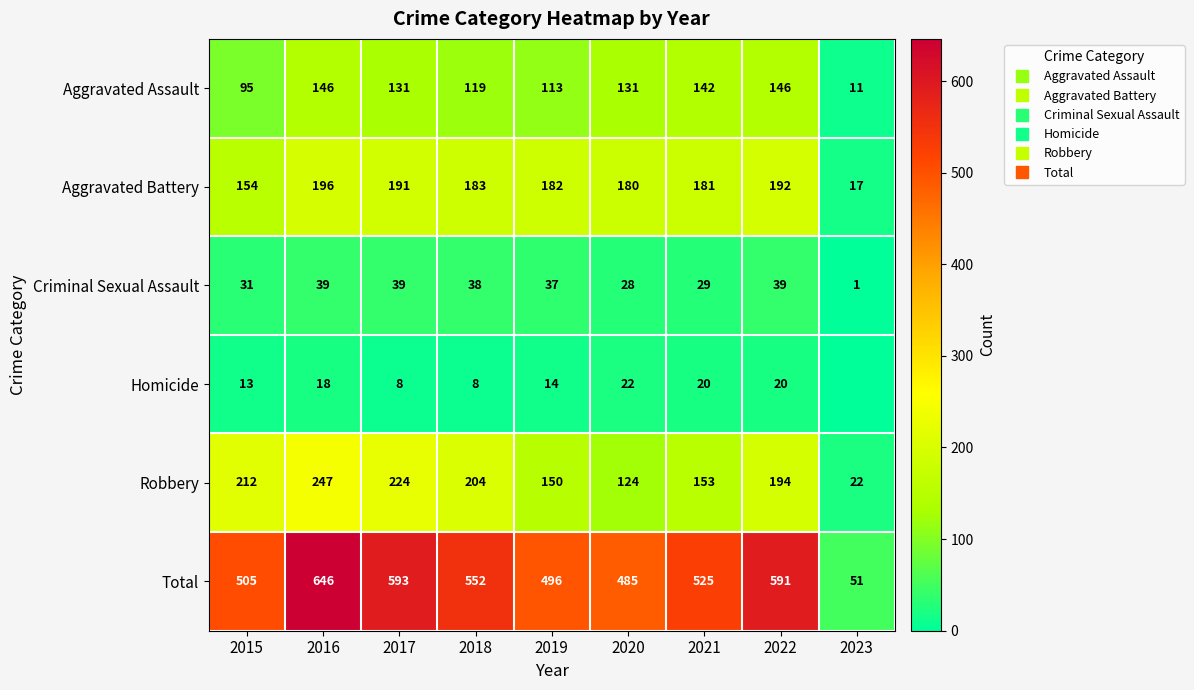

At 2018, list the series in order from largest to smallest.

Total, Robbery, Aggravated Battery, Aggravated Assault, Criminal Sexual Assault, Homicide